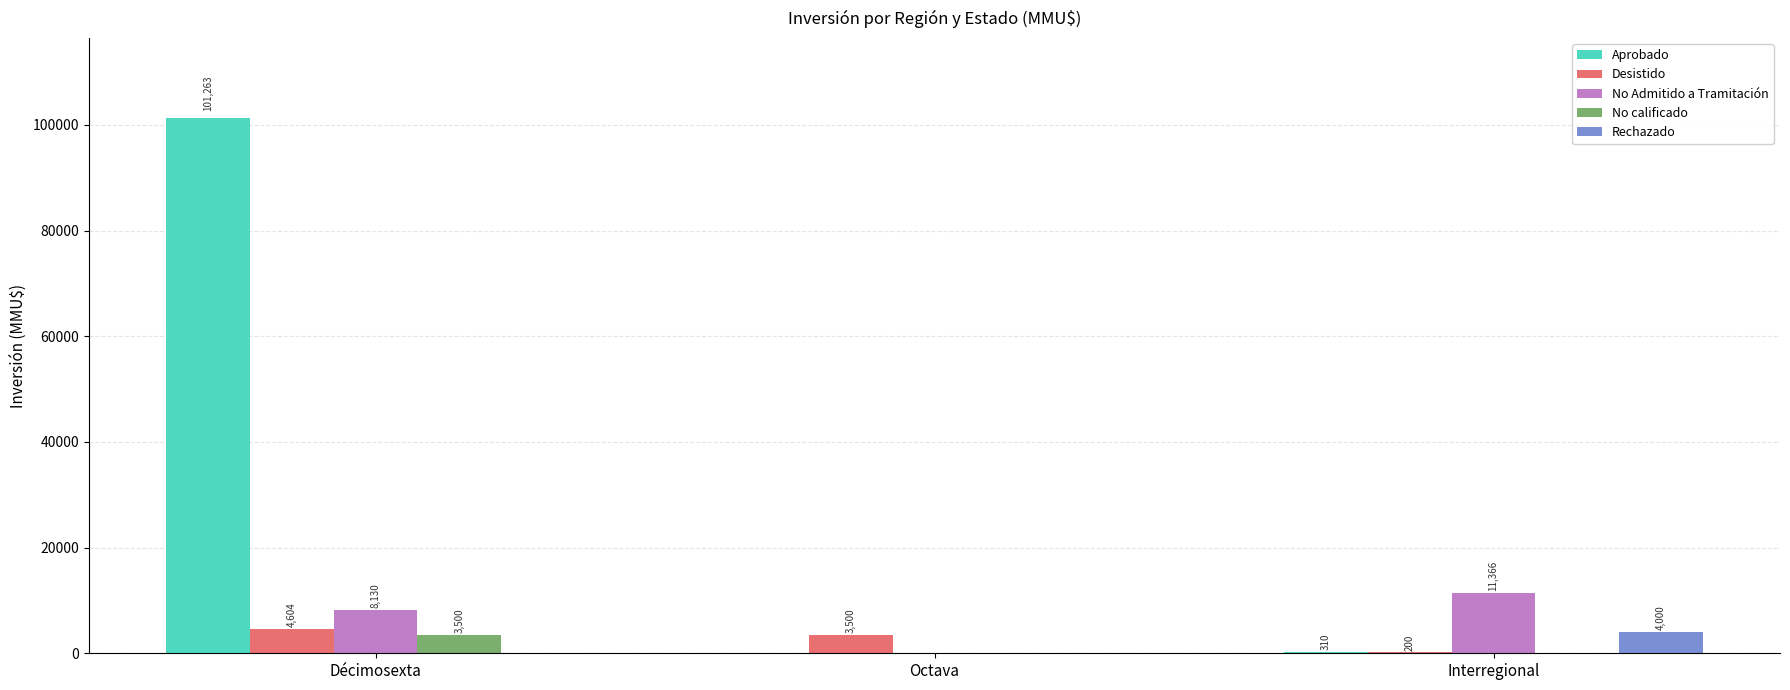

What is the sum of the Rechazado values at Octava and Interregional?

4000